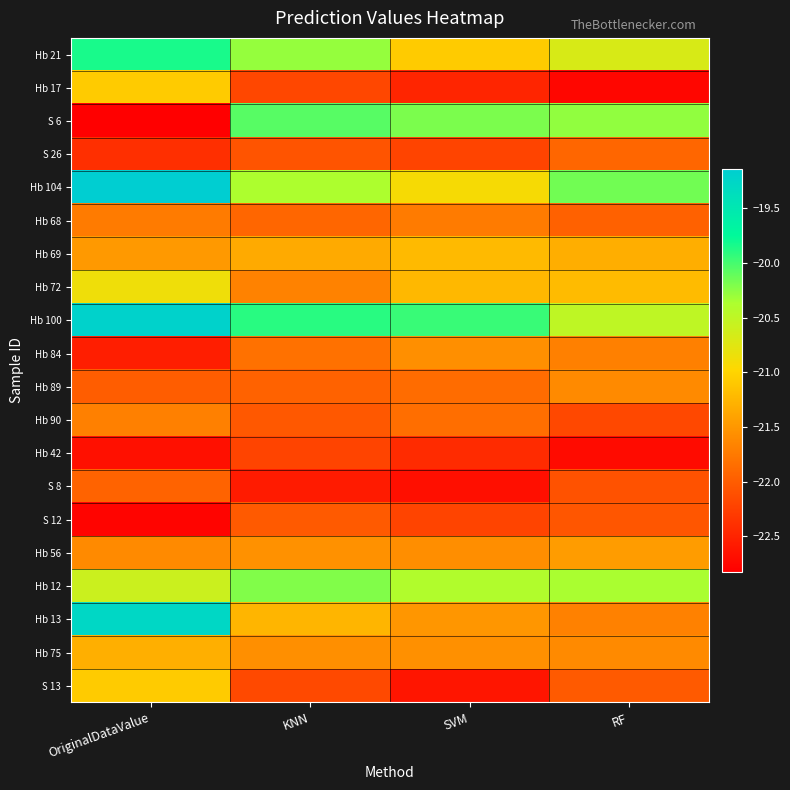

Rank the series at KNN from lowest to highest value.

S 8, Hb 42, Hb 17, S 13, S 26, Hb 90, S 12, Hb 89, Hb 68, Hb 84, Hb 72, Hb 75, Hb 56, Hb 69, Hb 13, Hb 104, Hb 21, Hb 12, S 6, Hb 100